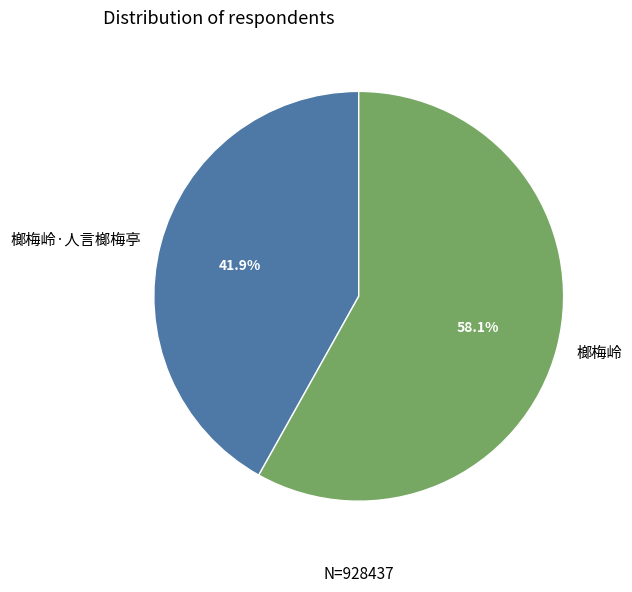

Does 榔梅岭 account for over 50% of the chart?

Yes